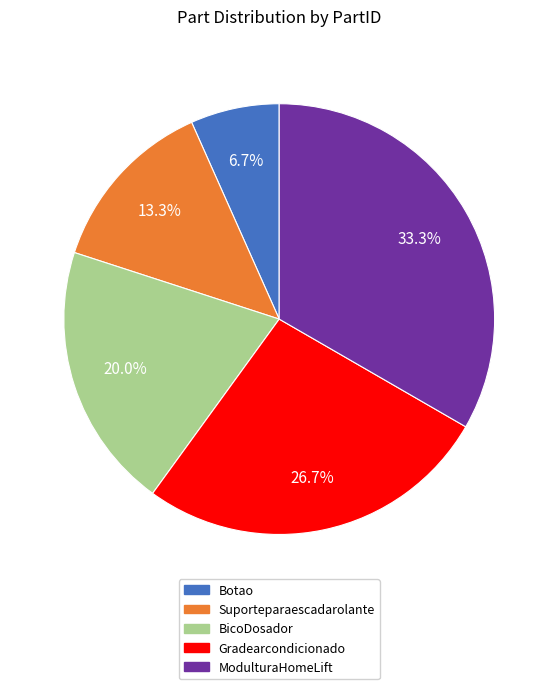

What is the largest slice in the pie chart?

ModulturaHomeLift